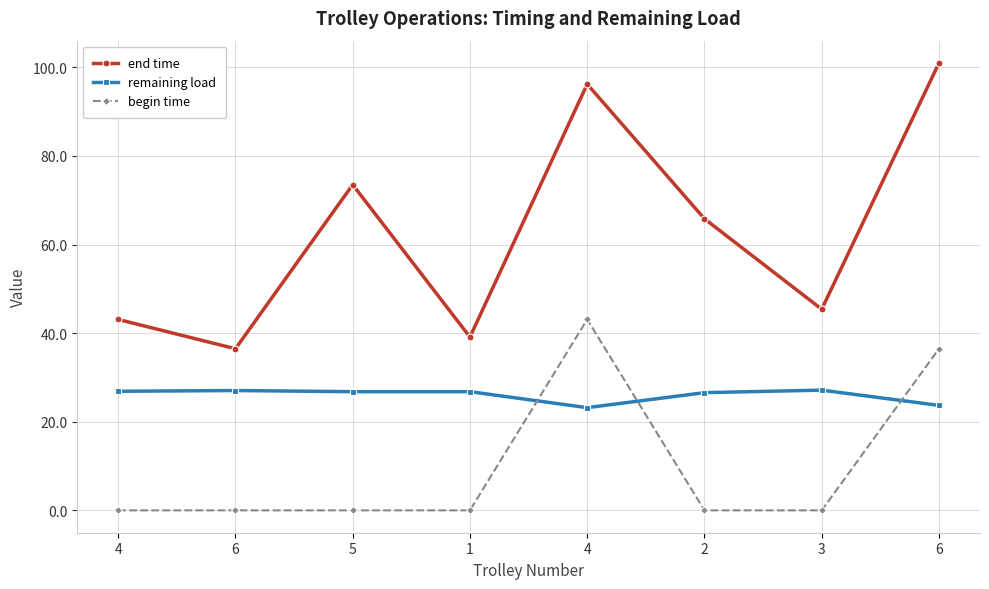

What is the difference between the maximum and minimum values in the remaining load series?

4.0